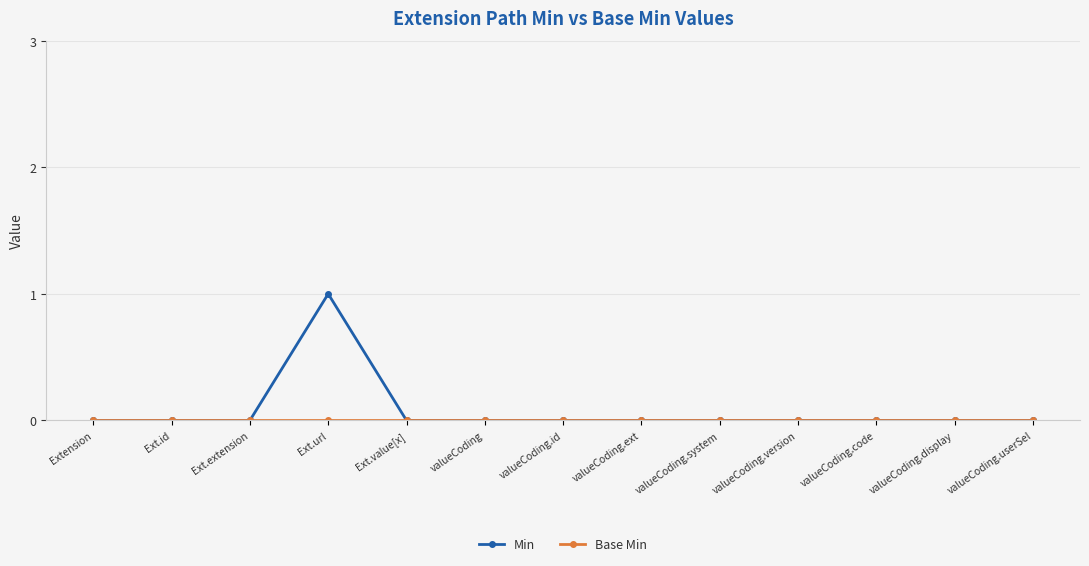

Which label corresponds to the largest value in the chart?

Ext.url